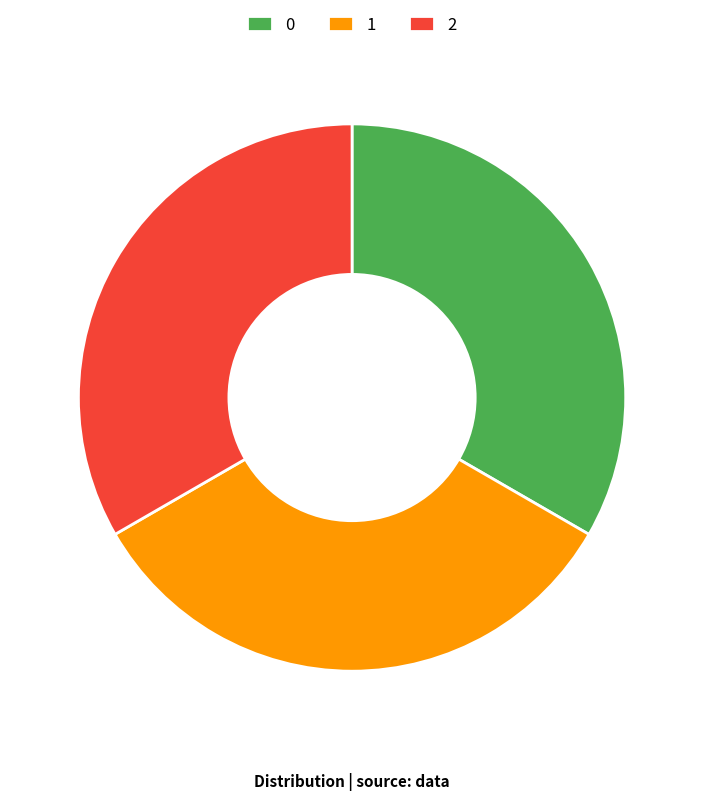

Is 0 the majority of the pie?

No